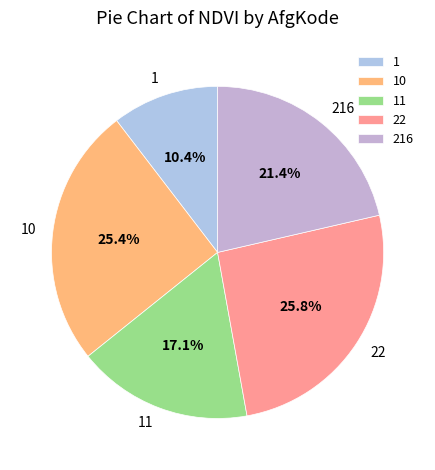

Is 10 the majority of the pie?

No